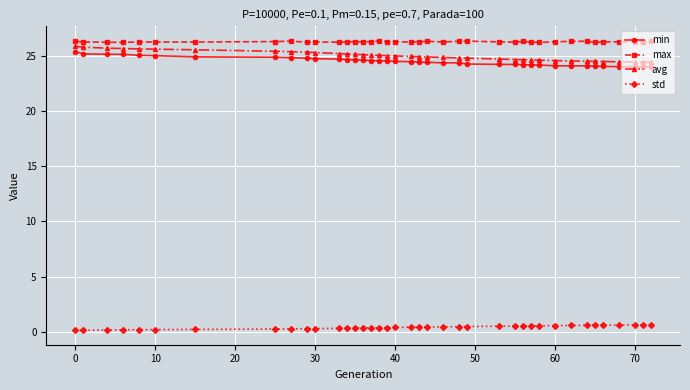

True or false: max and avg cross at least once.

False